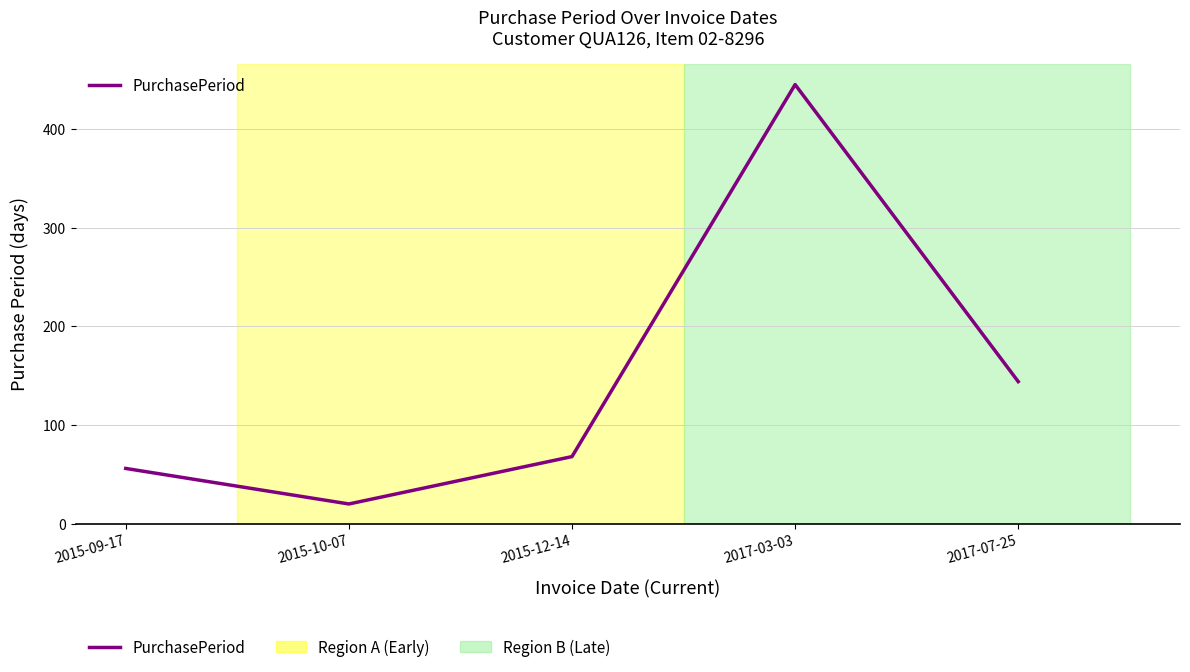

Is it true that the value at 2015-09-17 is 94?

False